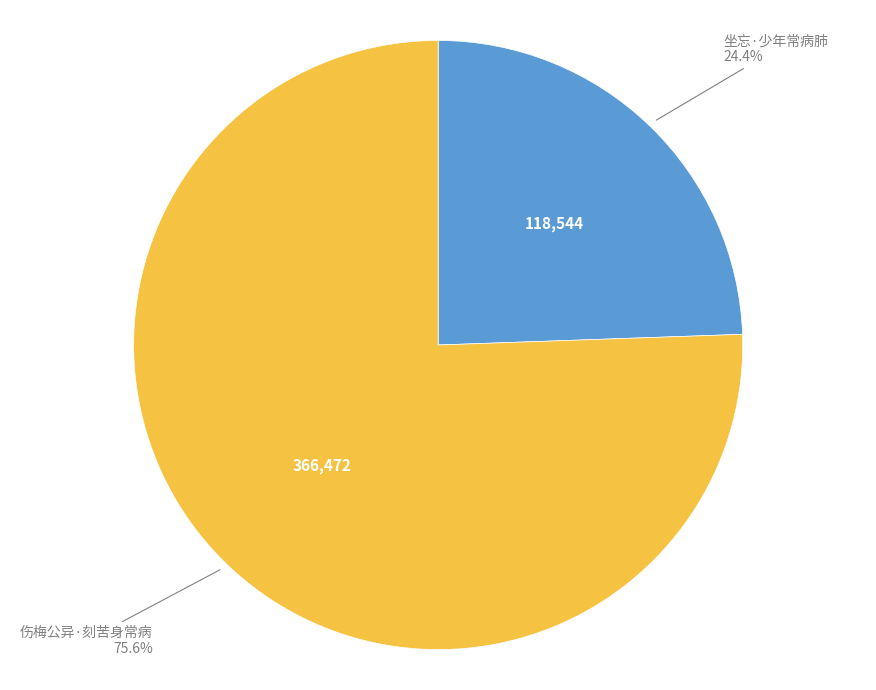

To the nearest percent, what is the difference between the largest and smallest slice percentages?

51%